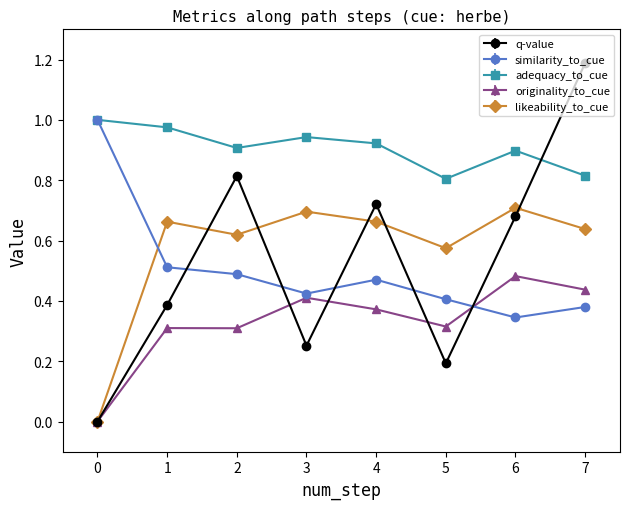

At how many categories does at least one series exceed 0?

8